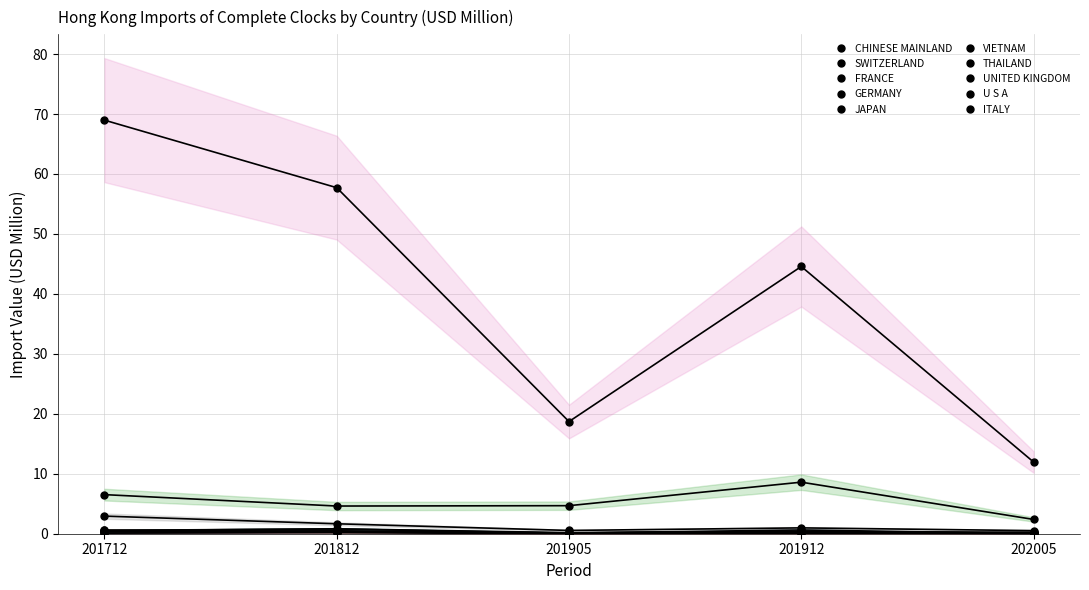

Reading left to right, extract all data points from this chart.

201712 USD M: 69.0	6.5	2.9	0.6	0.5	0.5	0.6	0.1	0.4	0.1
201812 USD M: 57.7	4.6	1.7	0.8	0.4	0.8	0.3	0.3	0.5	0.2
201905 USD M: 18.7	4.7	0.5	0.1	0.1	0.2	0.1	0.1	0.1	0.0
201912 USD M: 44.6	8.6	1.0	0.3	0.4	0.4	0.3	0.3	0.6	0.0
202005 USD M: 12.0	2.4	0.5	0.3	0.1	0.1	0.0	0.0	0.0	0.0